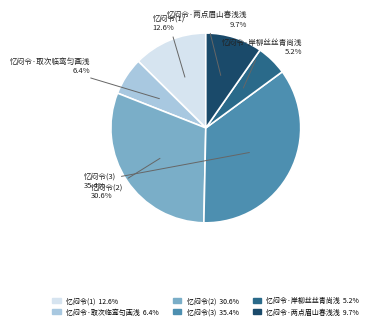

Is there any slice that represents more than half of the pie?

No